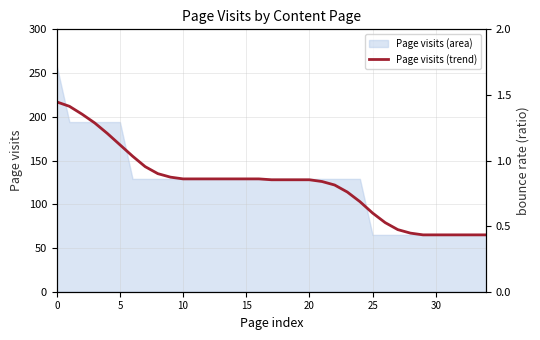

What is the average value?

123